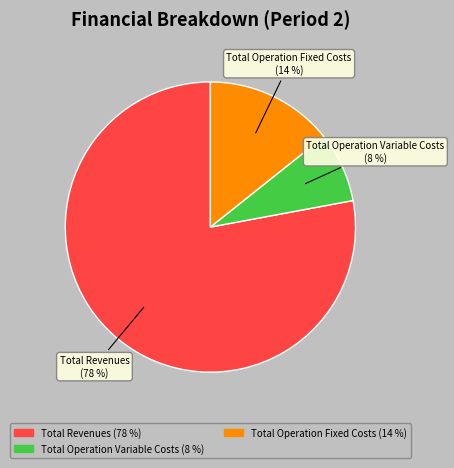

Does any single category account for the majority?

Yes